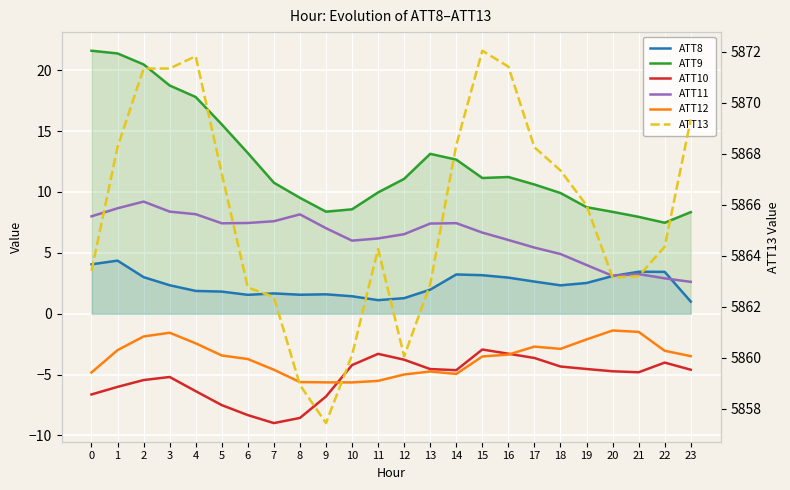

What are all the series names shown in the legend?

ATT8, ATT9, ATT10, ATT11, ATT12, ATT13